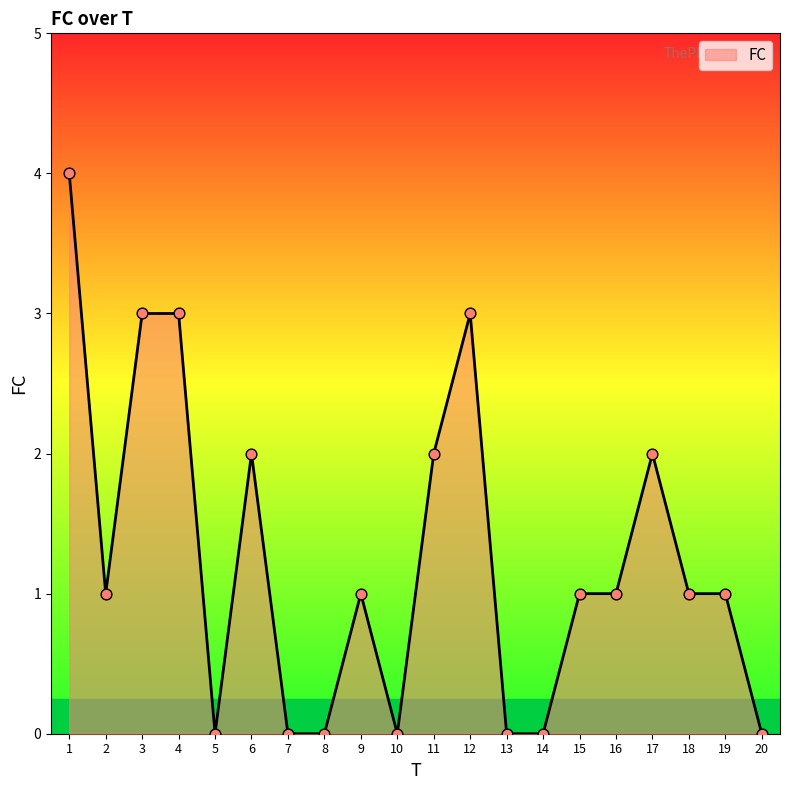

Is it true that the value at 6 is 1?

False